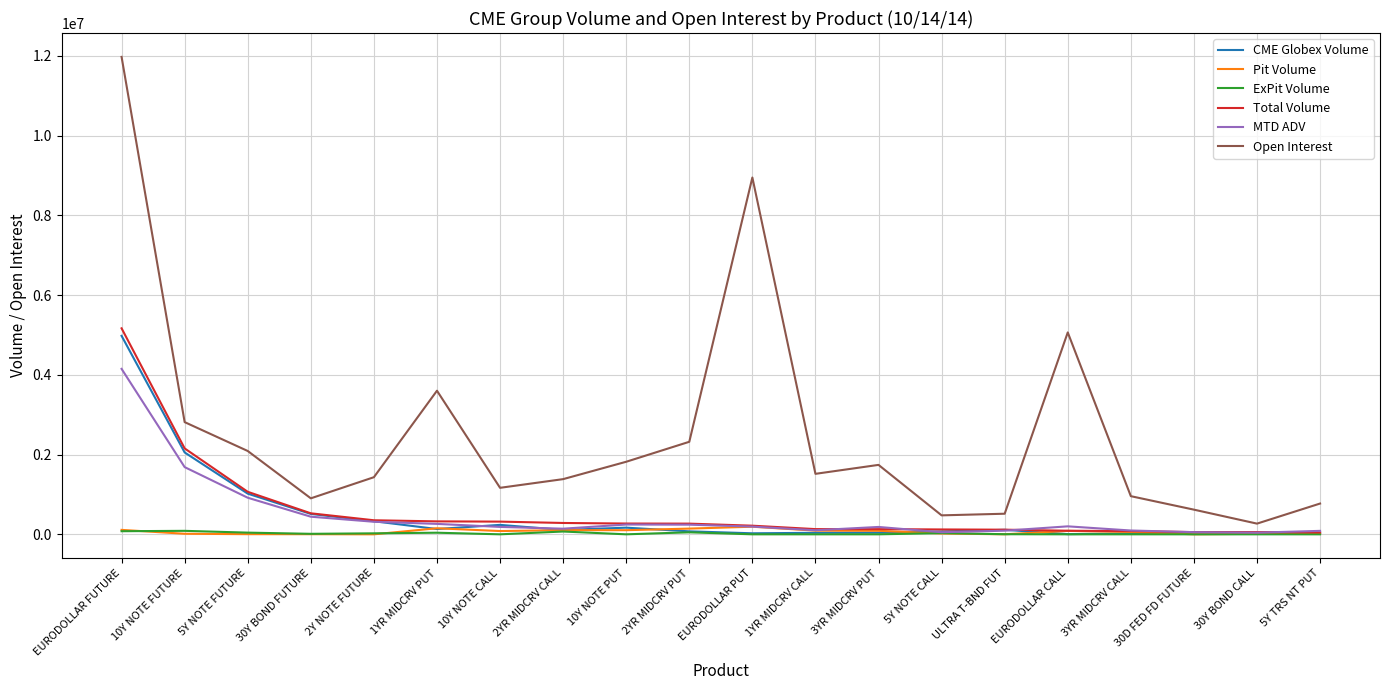

Where is Open Interest nearest to the value 6121607?

EURODOLLAR CALL